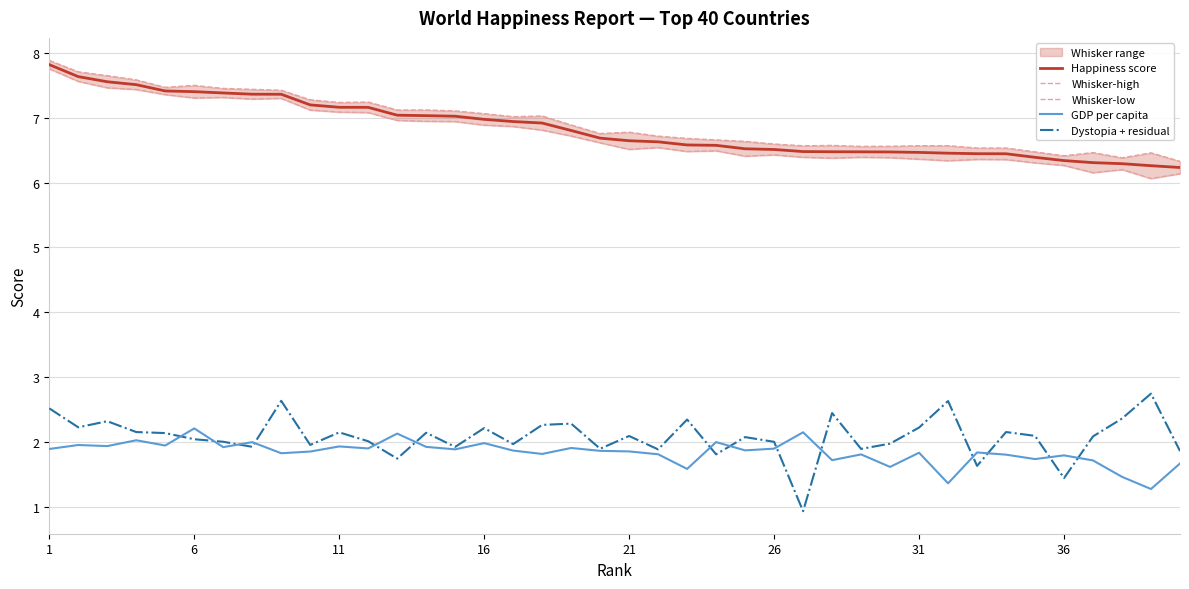

Which series has the largest total across all categories?

Whisker-high